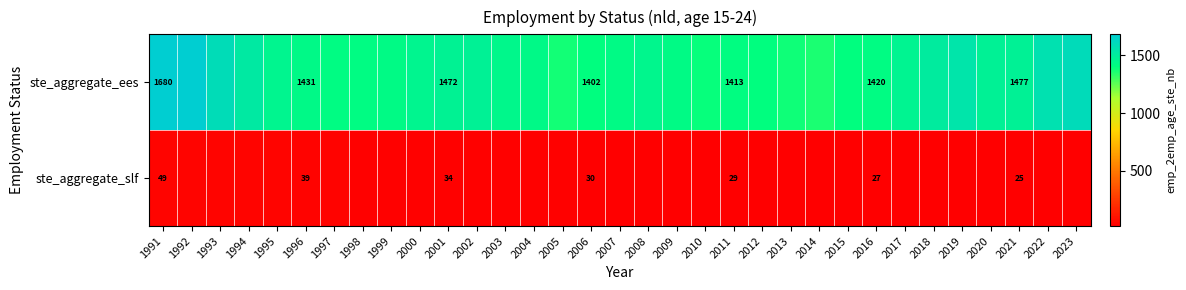

Is the value of ste_aggregate_slf at 2012 greater than the value of ste_aggregate_ees at 2007?

No